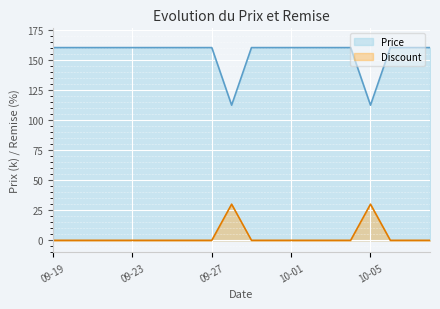

True or false: Discount and Price intersect in this chart.

False